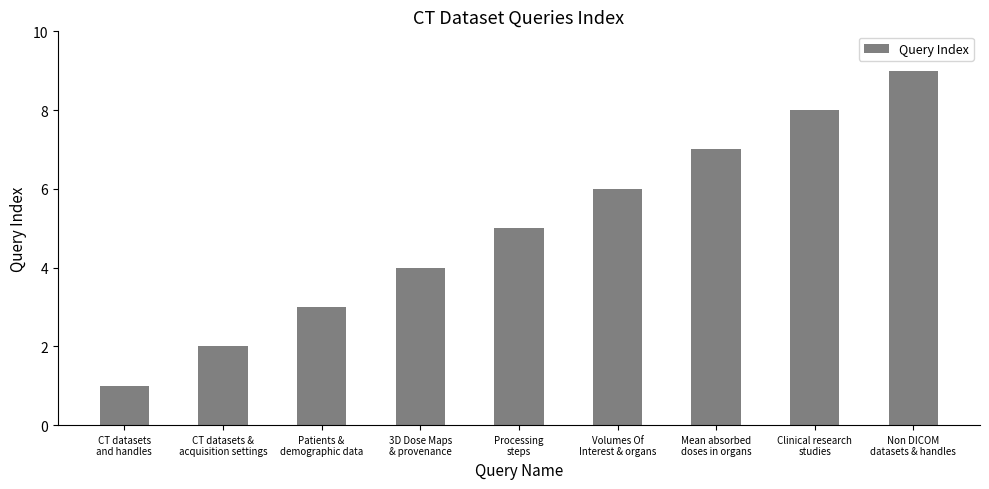

The value at Clinical research
studies is 13. True or false?

False